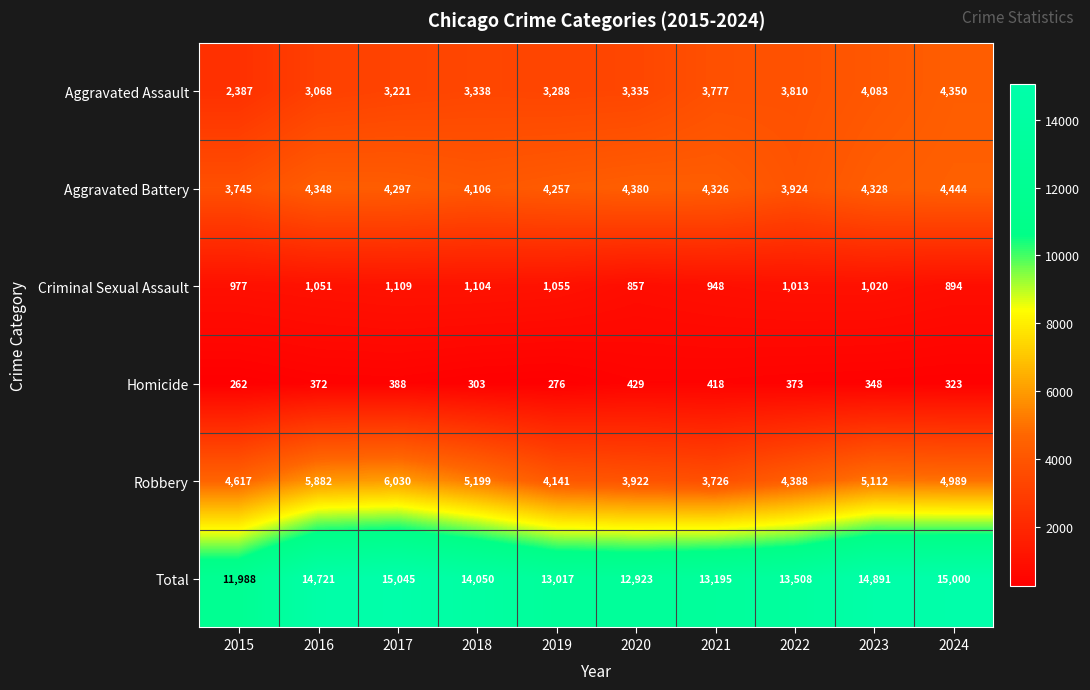

What is the difference between the maximum and minimum values in the Criminal Sexual Assault series?

252